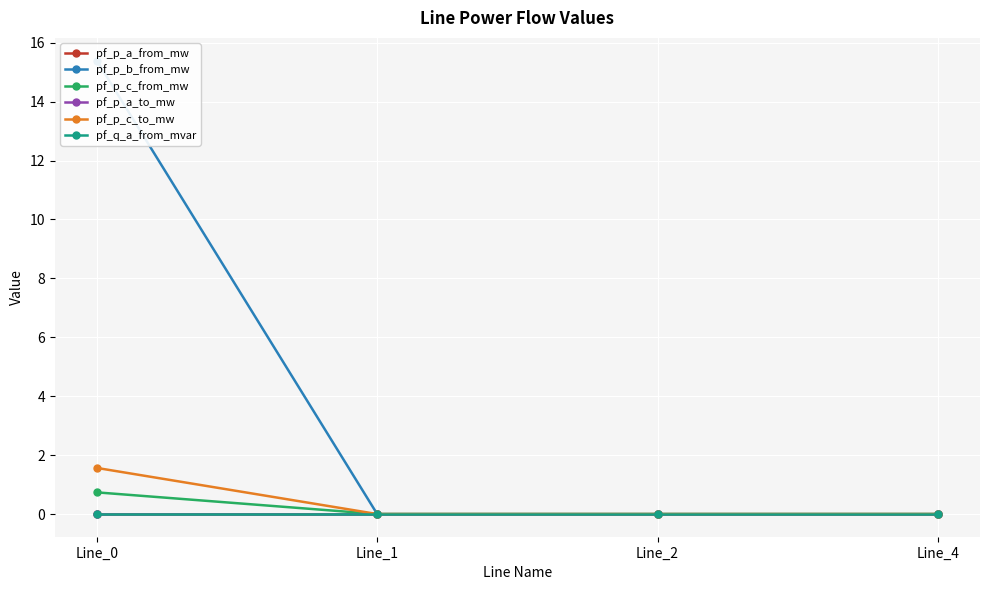

Where is pf_p_a_from_mw nearest to the value 0?

Line_2